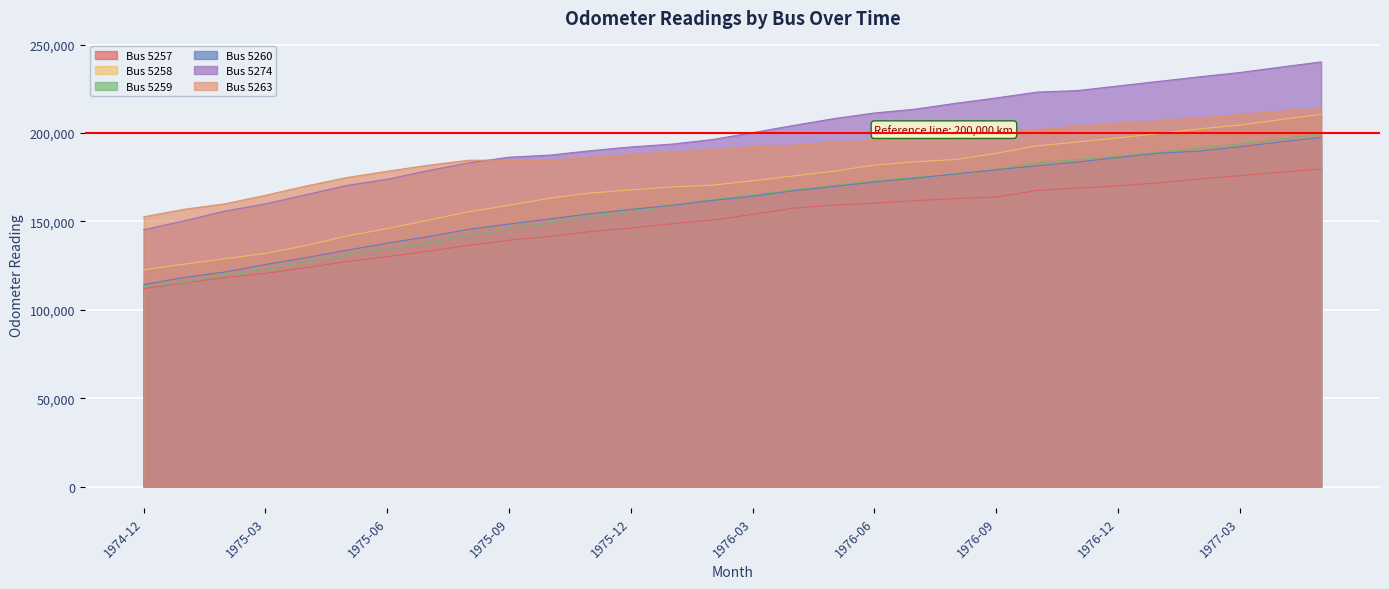

What is the difference between the maximum and minimum values in the Bus 5274 series?

94945